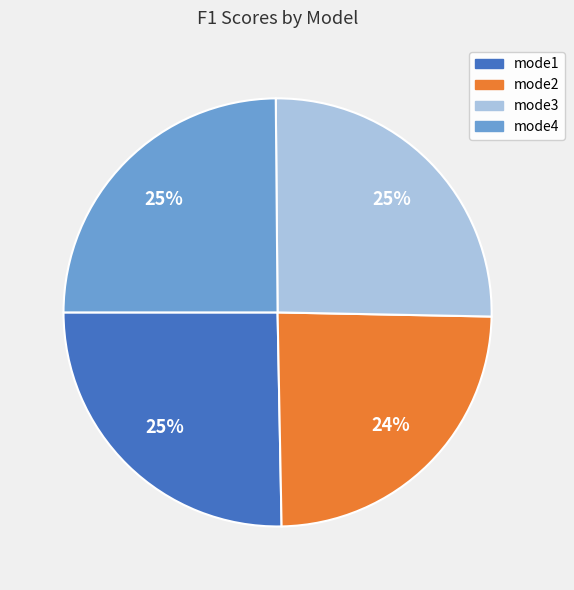

Does mode1 represent more than half of the total?

No